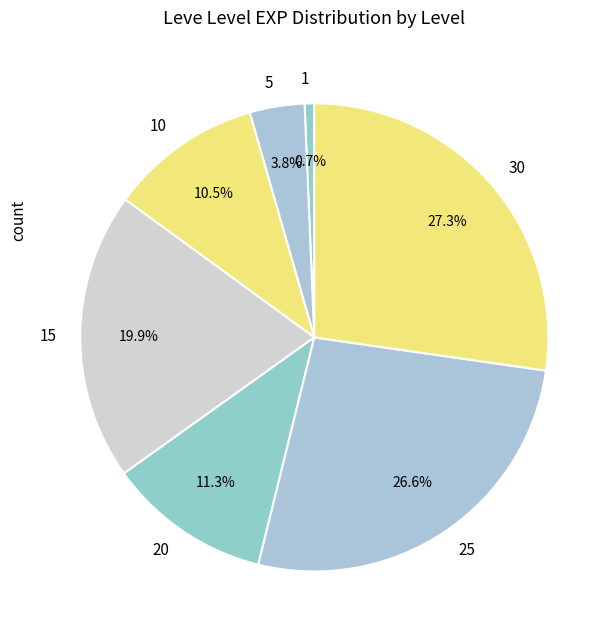

To the nearest percent, what is the difference between the largest and smallest slice percentages?

27%